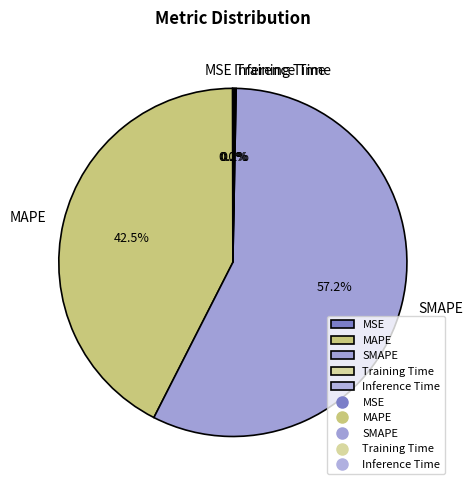

Approximately how many times larger is the value at MAPE compared to SMAPE?

0.7